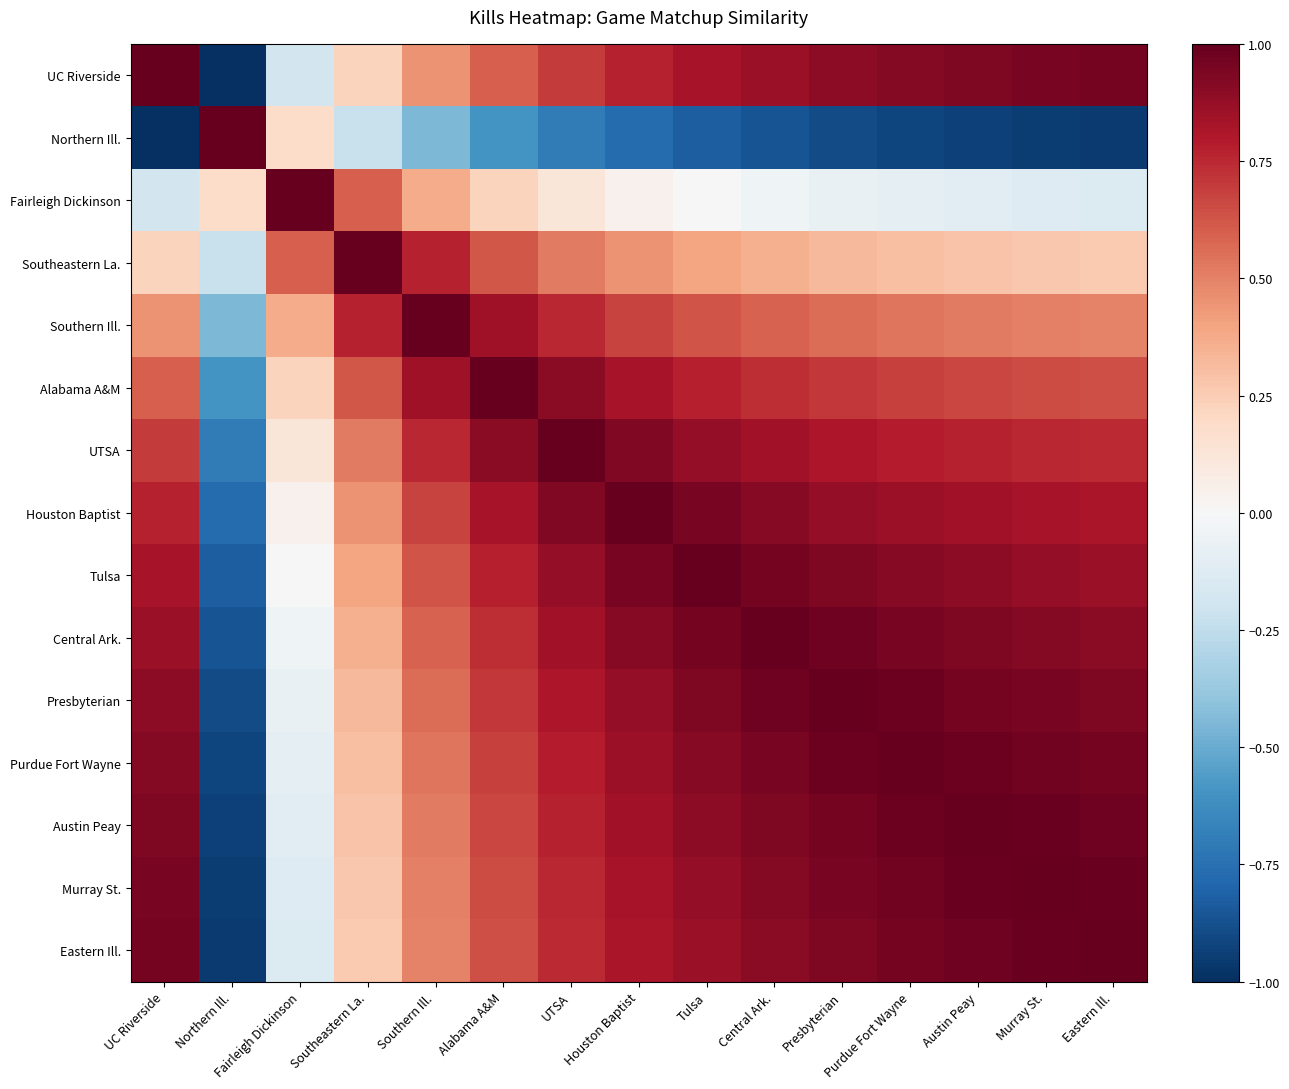

What is the total value across all series at Fairleigh Dickinson?

1.7